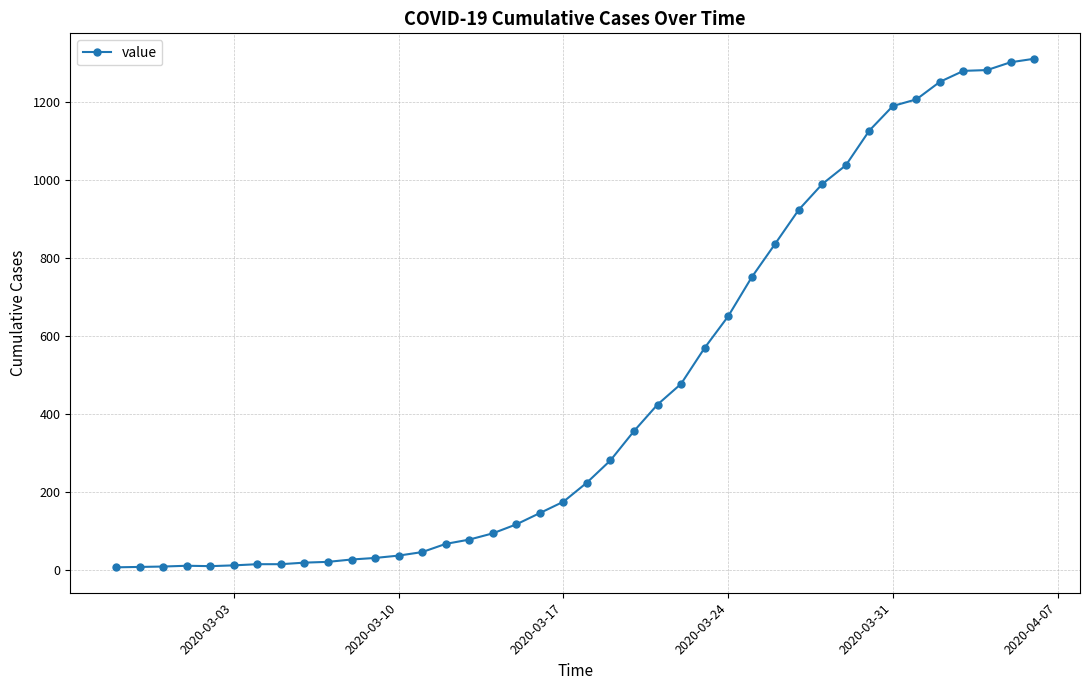

What is the difference between the second highest and minimum values?

1294